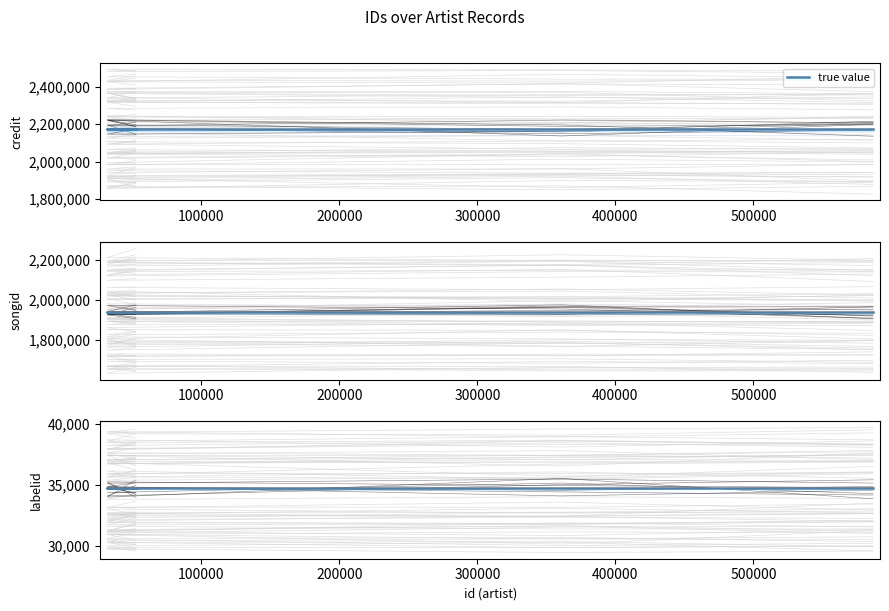

True or false: credit has more than 1 interior local peaks.

False